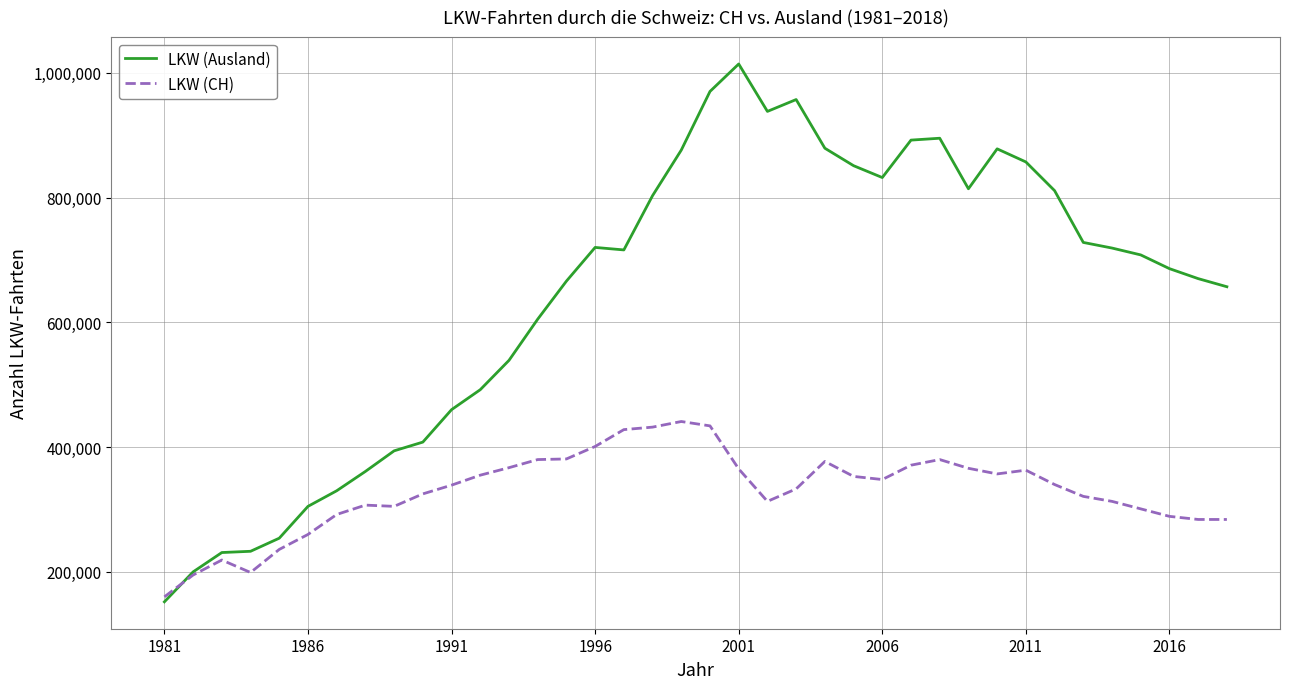

True or false: LKW (CH) and LKW (Ausland) cross at least once.

True